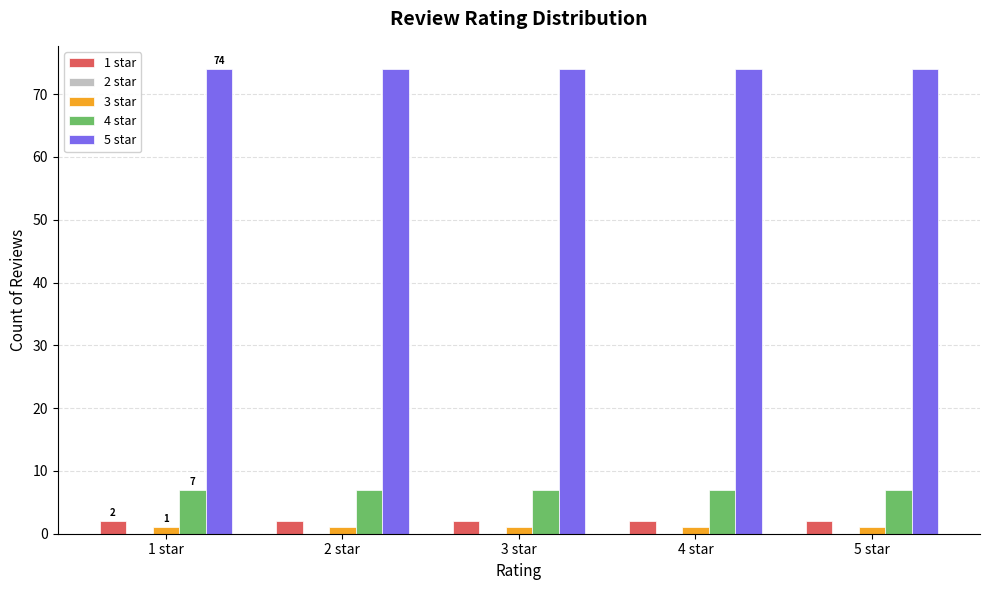

What is the minimum value for 3 star?

1